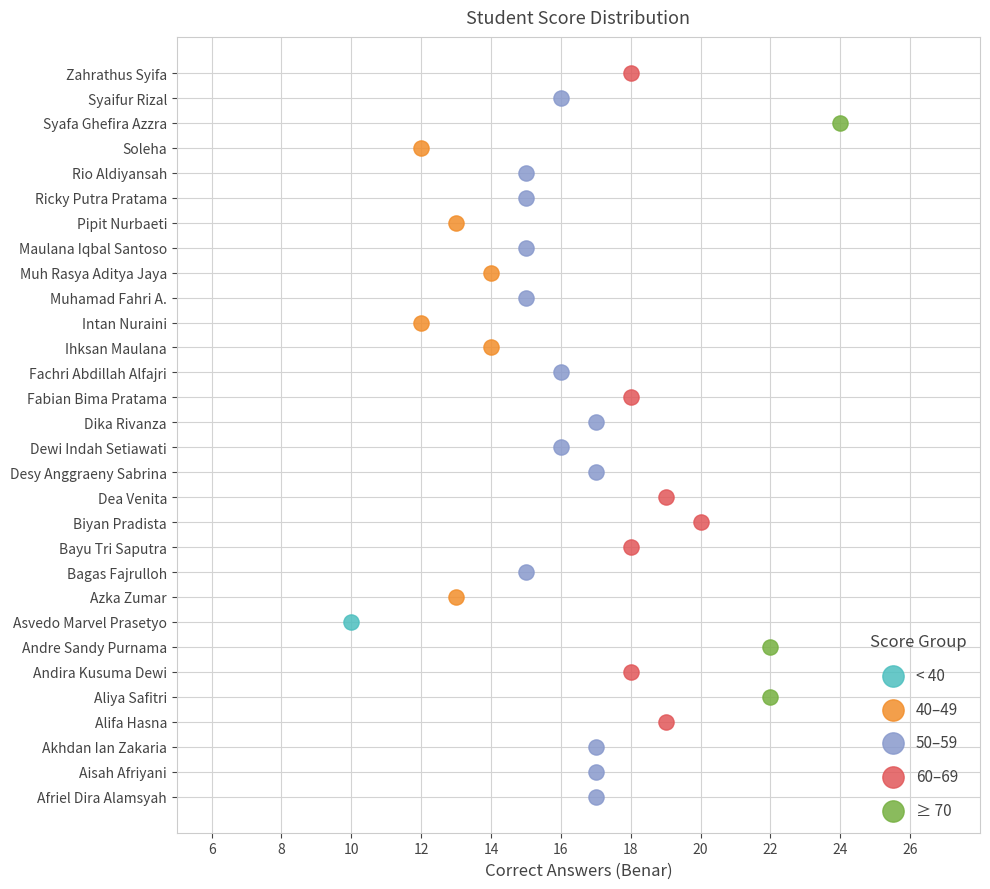

Which series contains the highest Y value?

60–69